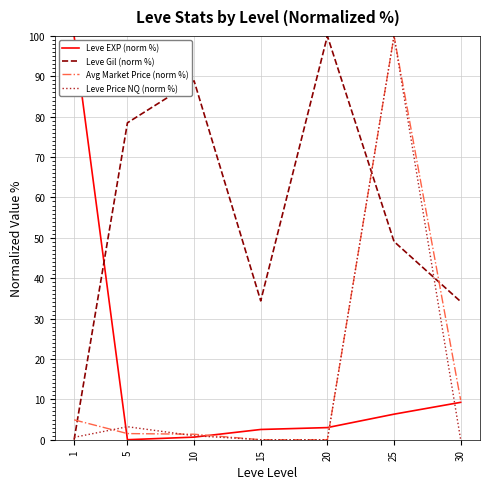

What is the sum of all Leve Gil (norm %) values?

385.0